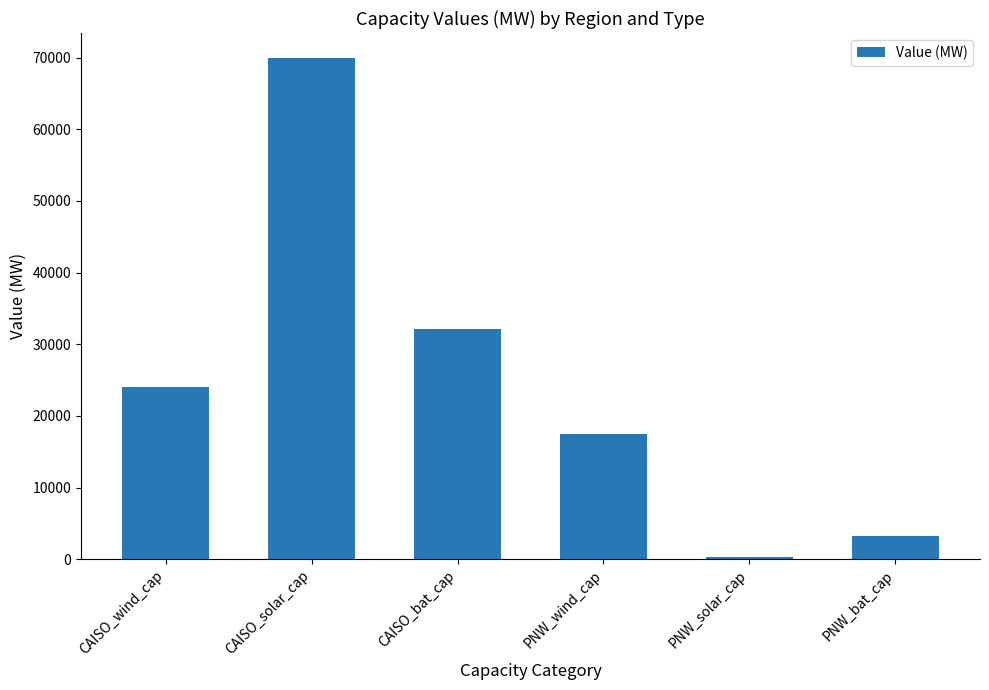

Reading left to right, list all the values displayed in this chart.

24008.2	69932.9	32157.6	17496.1	358.7	3243.9